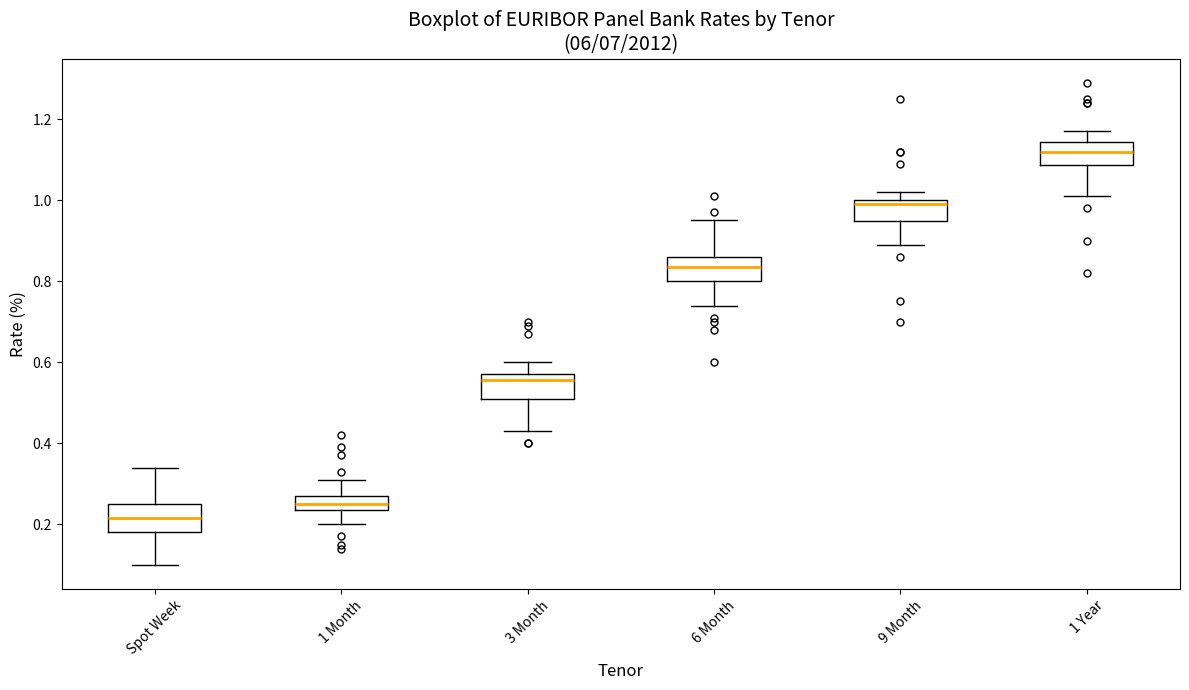

Which box's median line is the highest?

1 Year